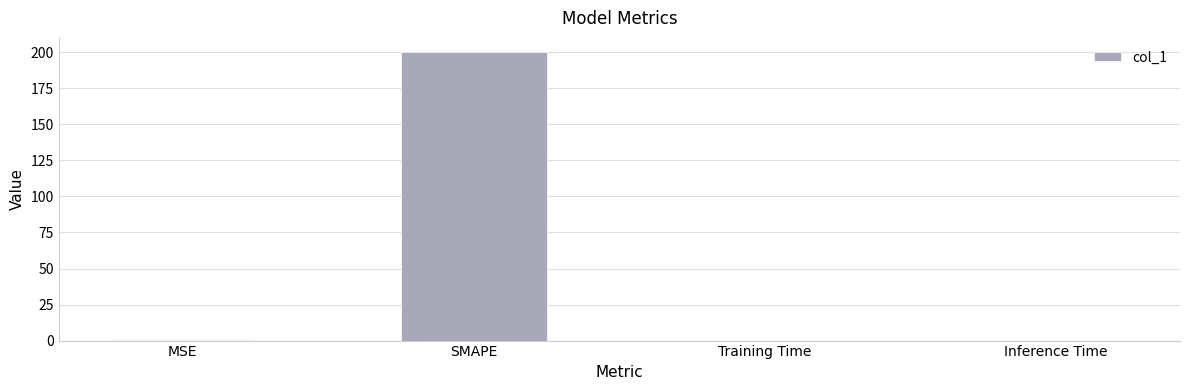

Are the bars grouped side by side (vs. stacked)?

No